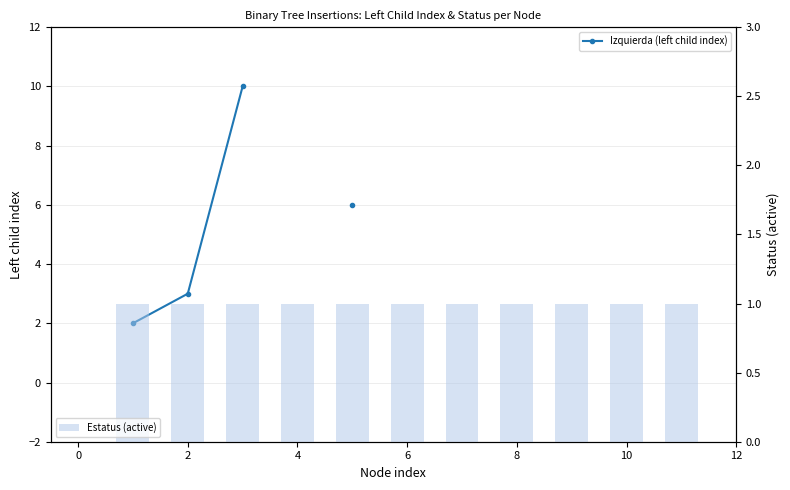

Are the bars grouped side by side (vs. stacked)?

Yes